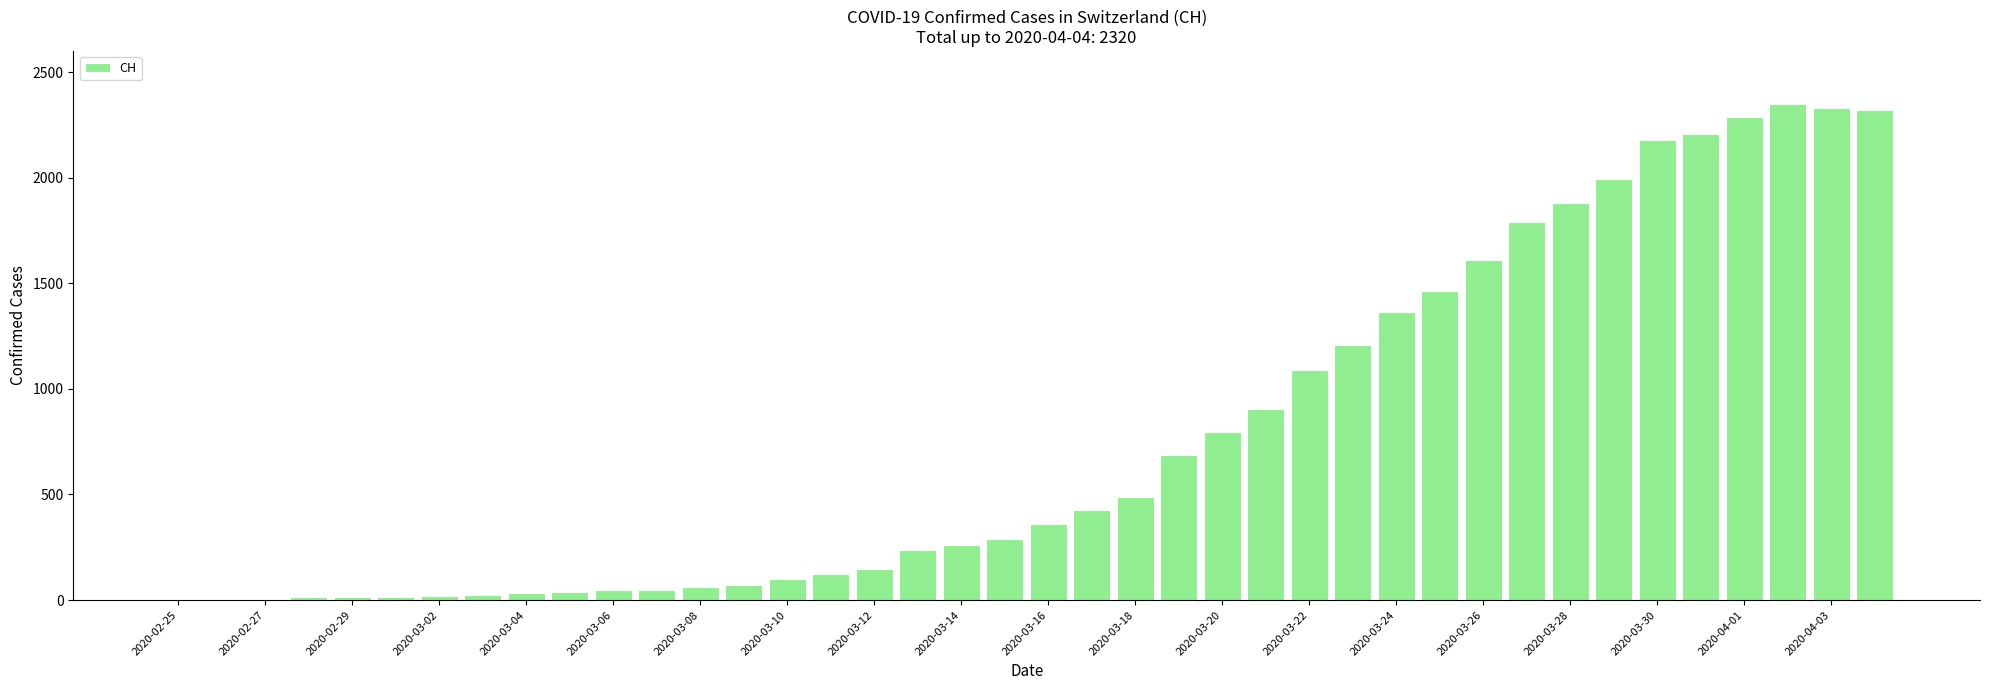

Count the number of data series in this chart.

1